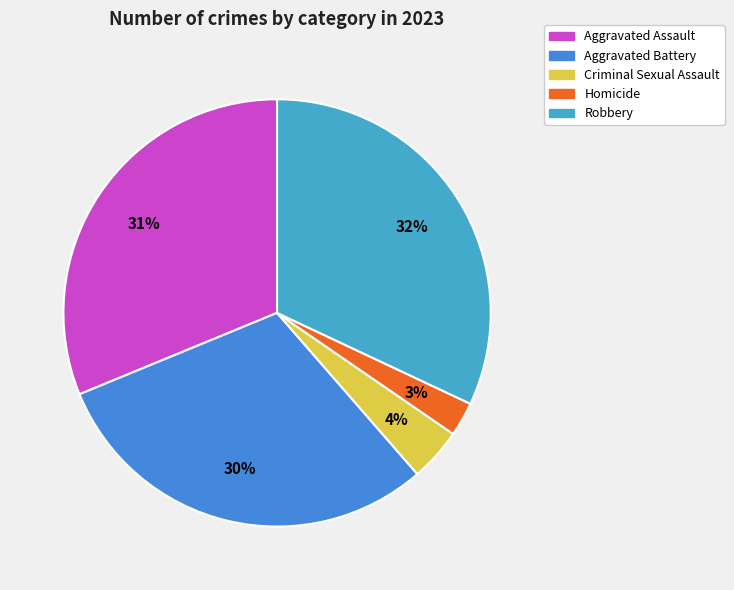

True or false: Homicide accounts for 3% of the total.

True